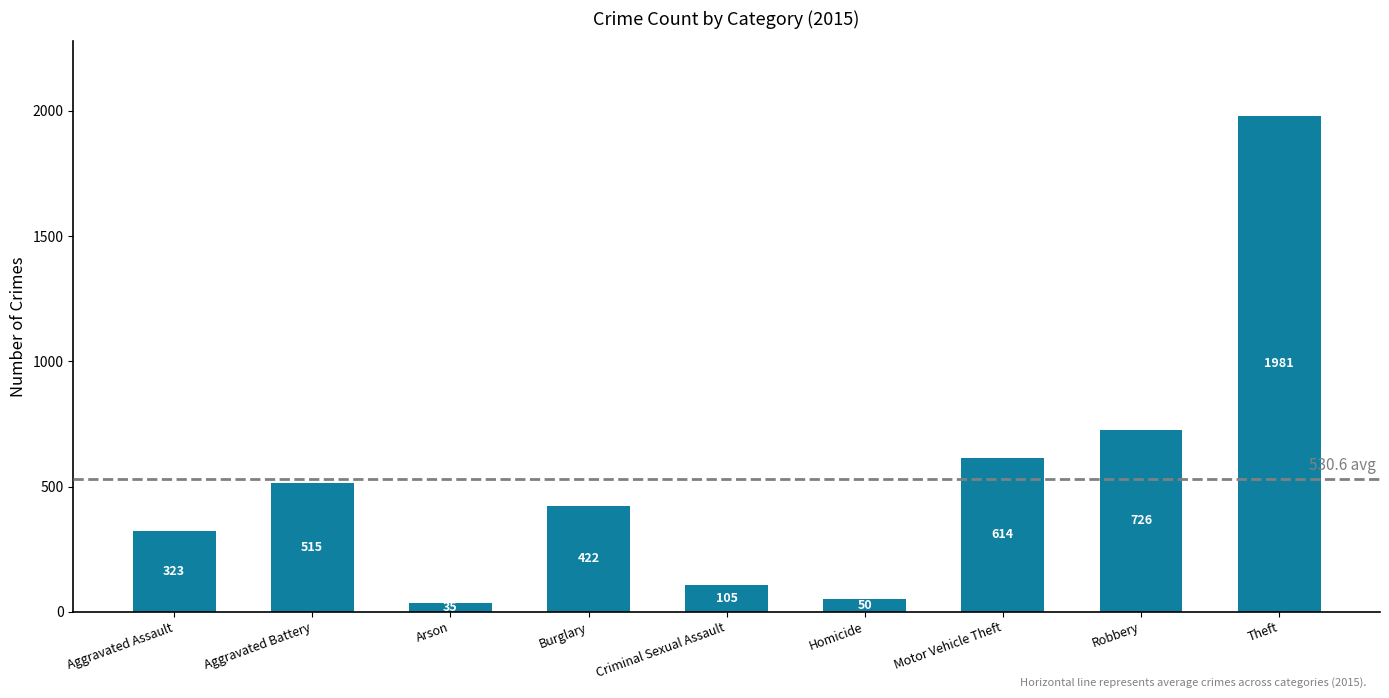

How many data points does each series have?

9